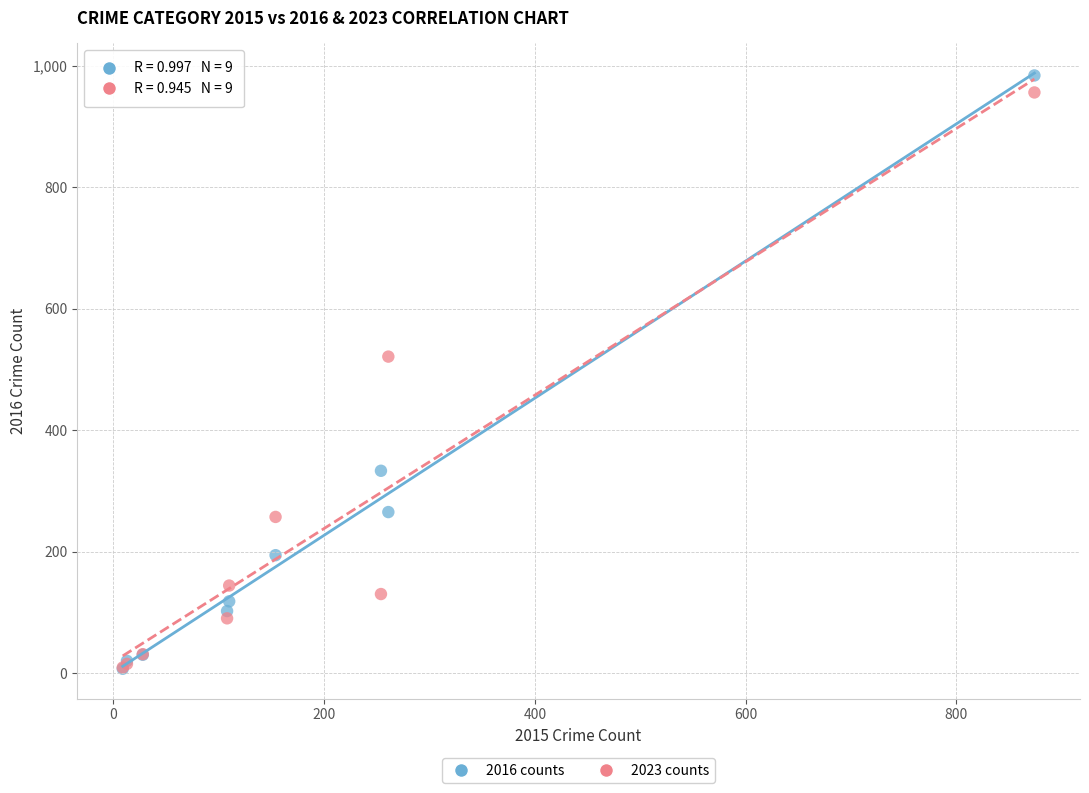

Which series reaches the maximum Y coordinate?

2016 counts